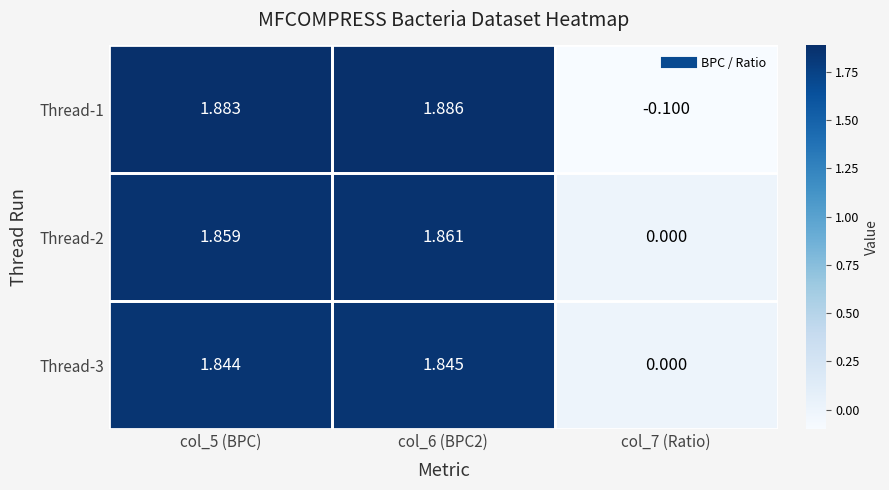

Is the value of Thread-3 at col_5 (BPC) greater than the value of Thread-2 at col_5 (BPC)?

No